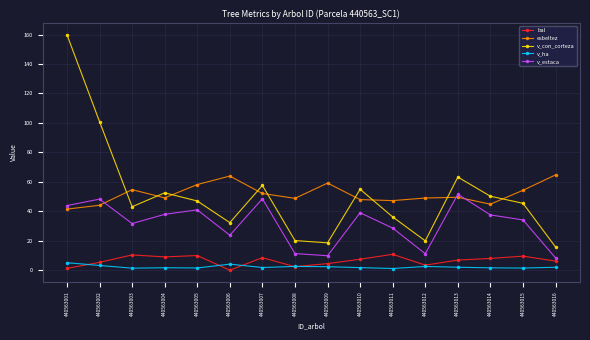

Where is the first local maximum for v_con_corteza?

440563004